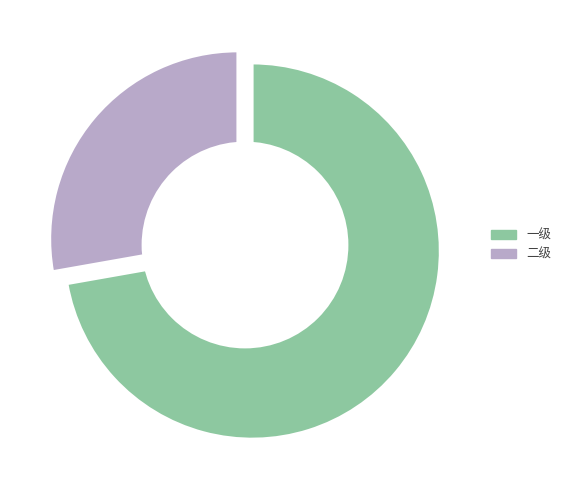

Is 一级 the majority of the pie?

Yes